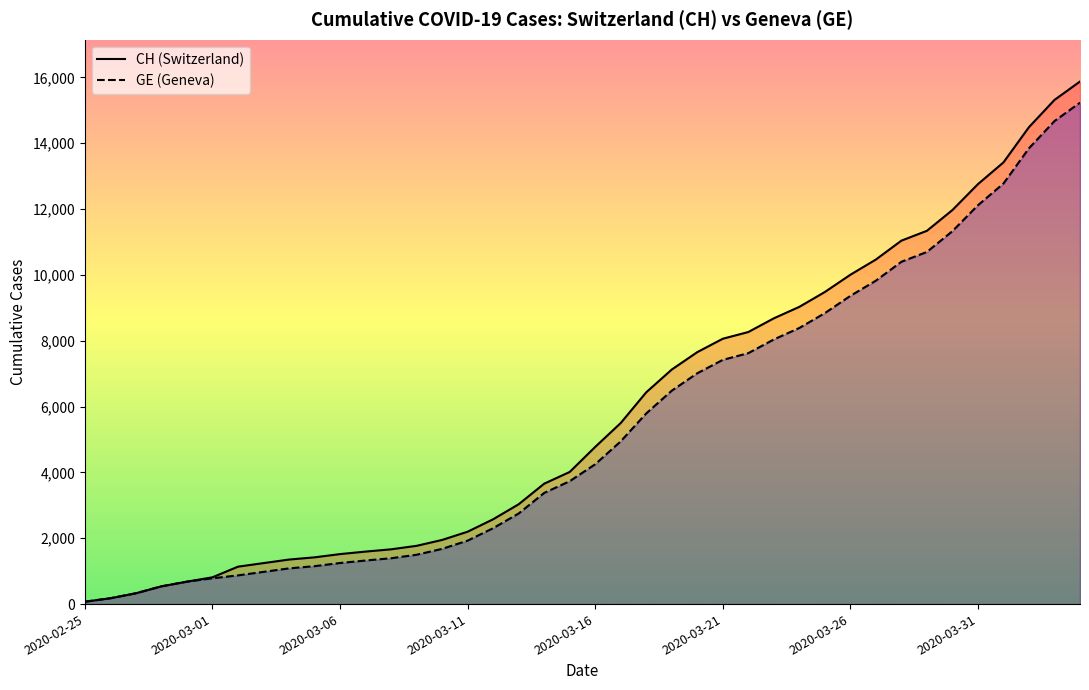

Reading right to left, transcribe all the data shown in this chart.

CH: 15875	15316	14489	13418	12758	11971	11340	11041	10467	10005	9481	9030	8681	8265	8061	7654	7125	6434	5501	4775	4014	3658	3033	2577	2199	1949	1770	1664	1595	1519	1420	1353	1245	1137	814	682	540	329	178	73
GE: 15233	14674	13847	12776	12116	11329	10698	10399	9825	9363	8839	8388	8039	7623	7419	7012	6483	5792	4944	4248	3733	3377	2752	2306	1928	1678	1499	1393	1324	1248	1152	1085	979	872	784	682	540	329	178	73